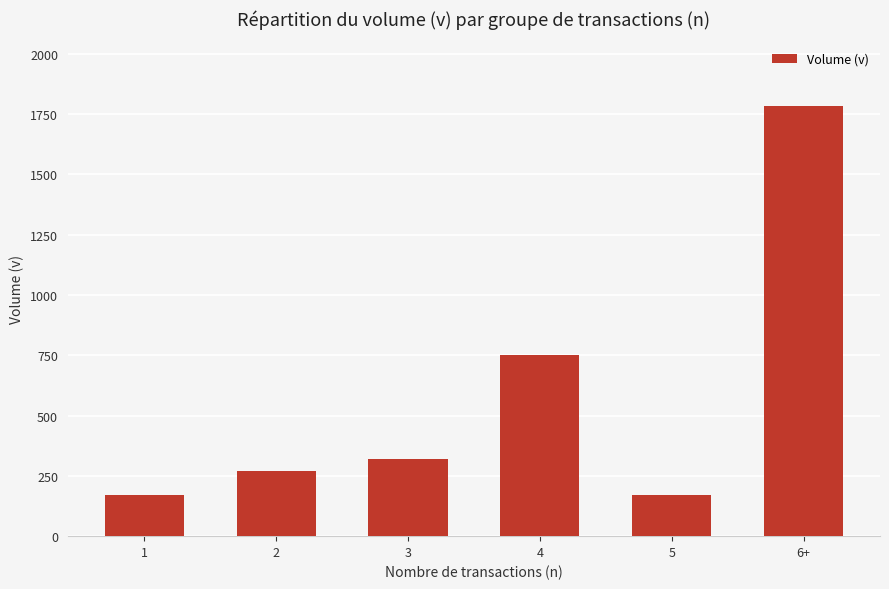

What is the sum of all values?

3466.5